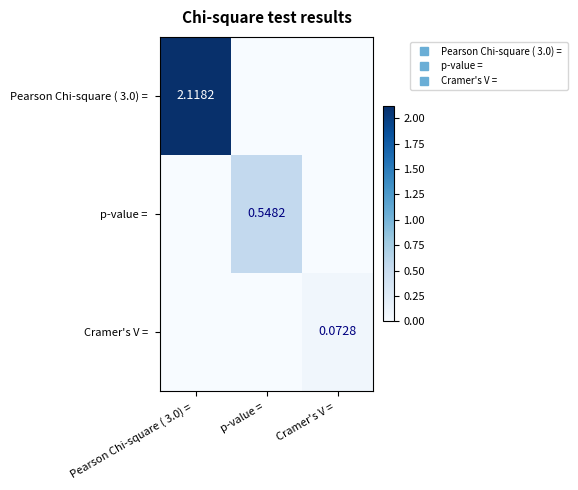

What is the sum of the Pearson Chi-square ( 3.0) = values at Pearson Chi-square ( 3.0) = and p-value =?

2.1